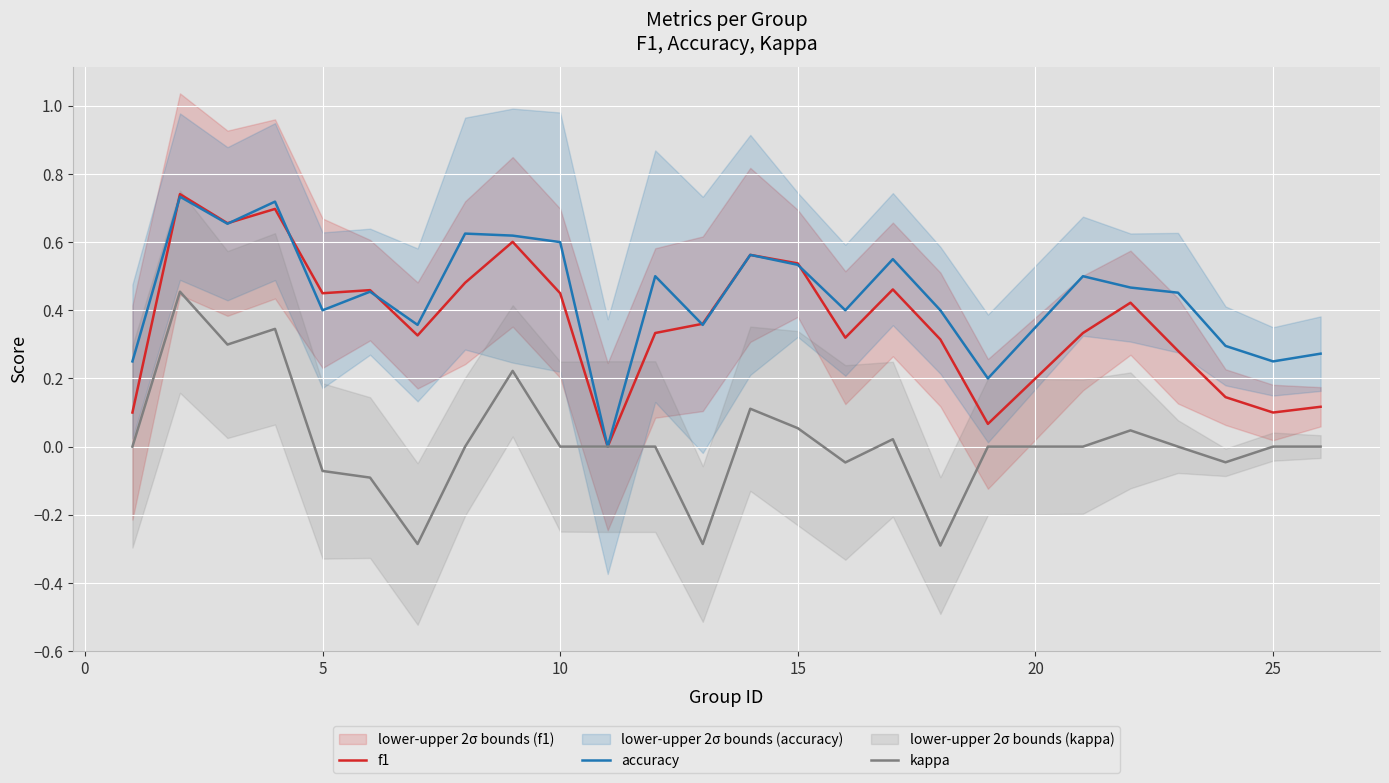

Is it true that accuracy equals 0.4 at 25?

False